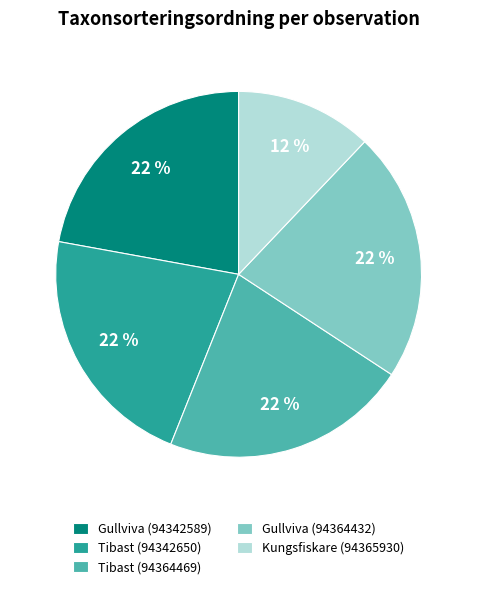

How many slices are in this pie chart?

5